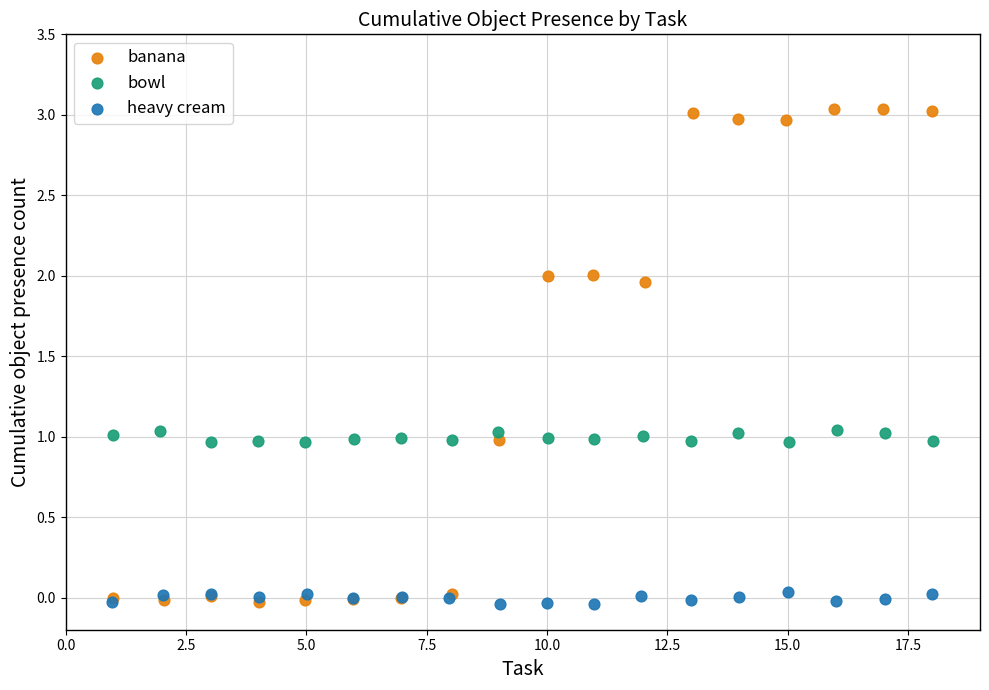

What are all the series names shown in the legend?

banana, bowl, heavy cream